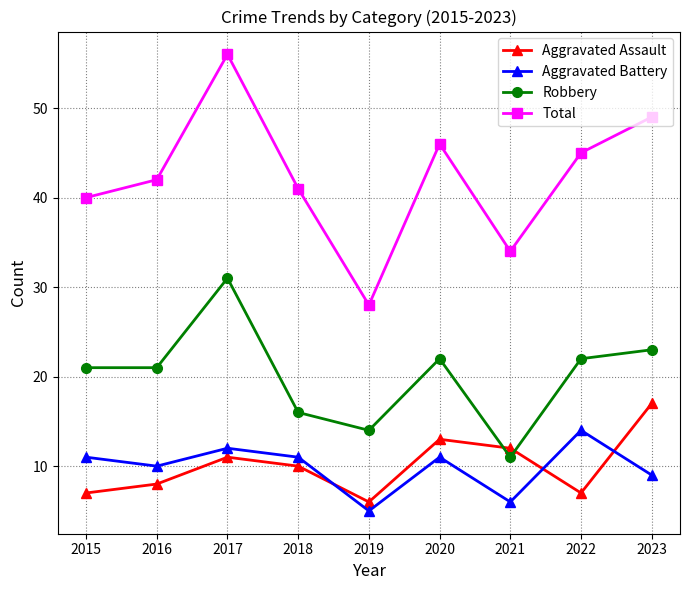

Which series has the largest total across all categories?

Total